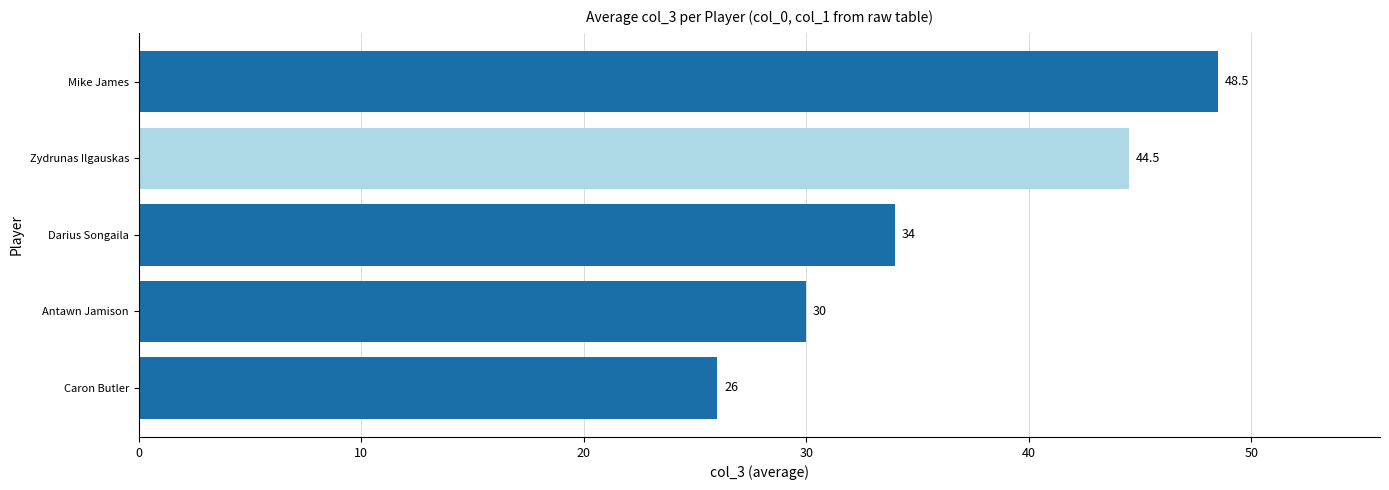

Where is the data nearest to the value 37?

Darius Songaila